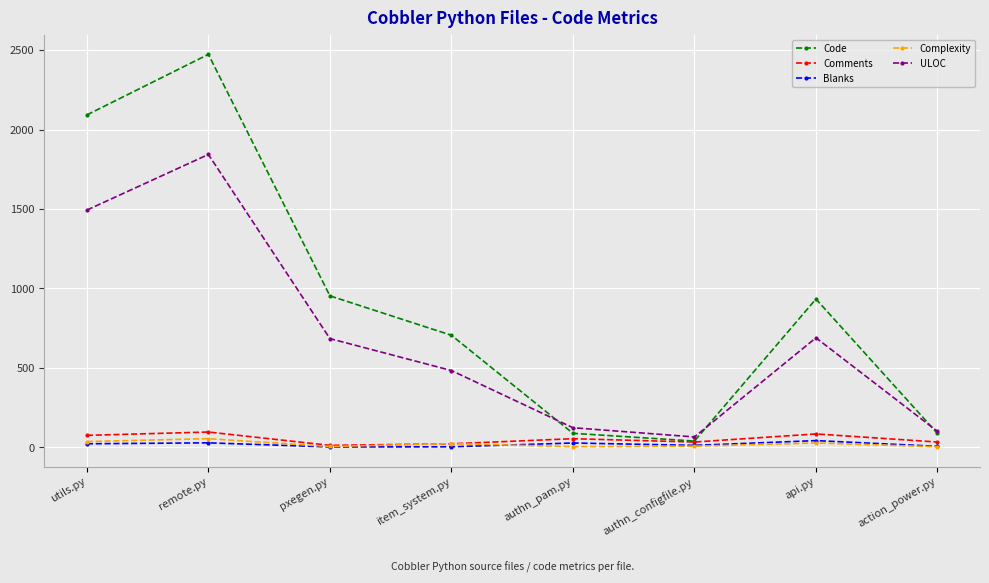

What is the label of the 4th point from the right?

authn_pam.py